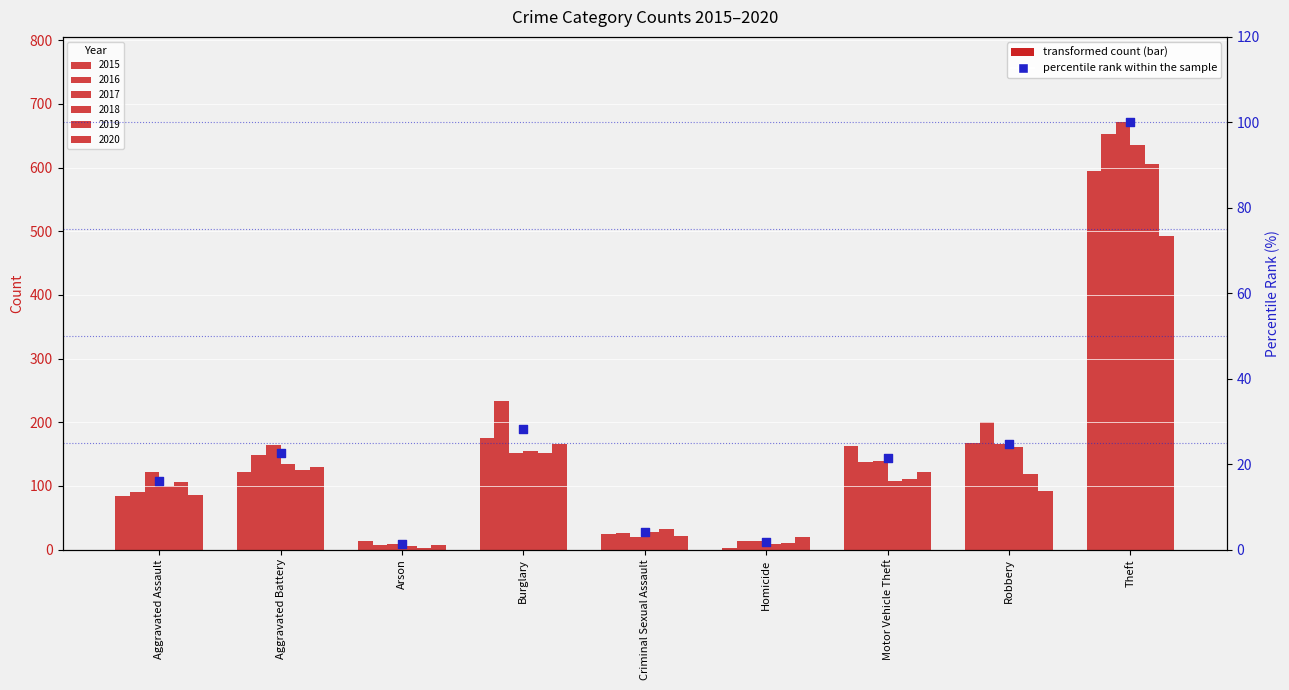

What is the change in value from Aggravated Assault to Robbery?

+8.7